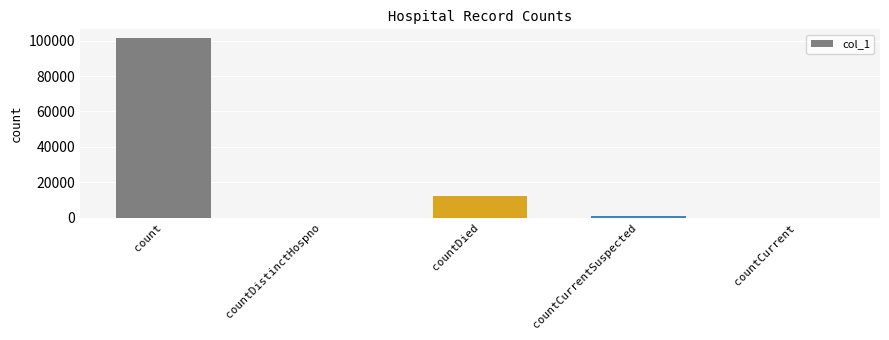

Between countCurrentSuspected and countDied, which is larger?

countDied